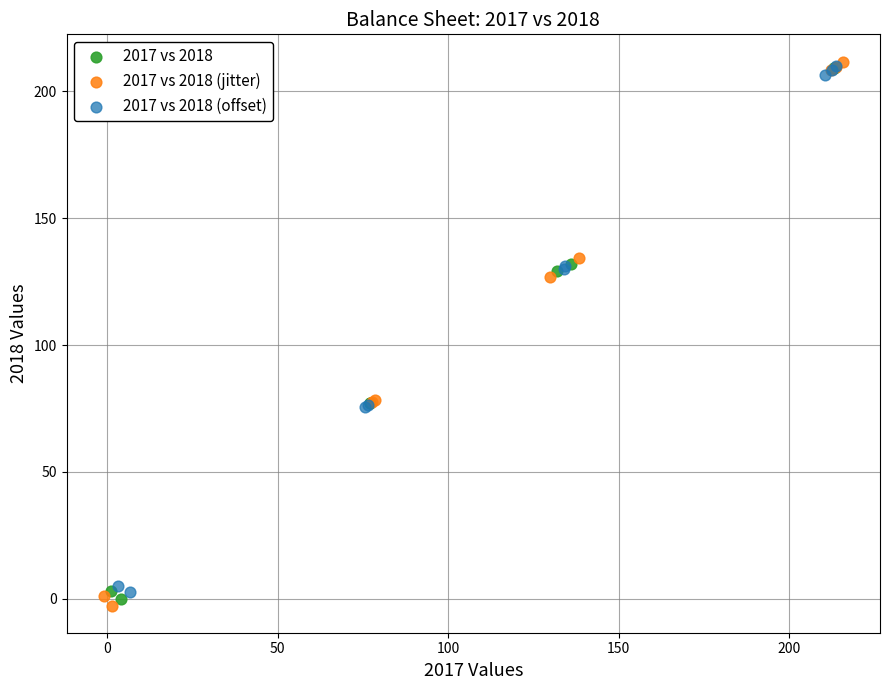

Which series has the widest spread of Y values?

2017 vs 2018 (jitter)